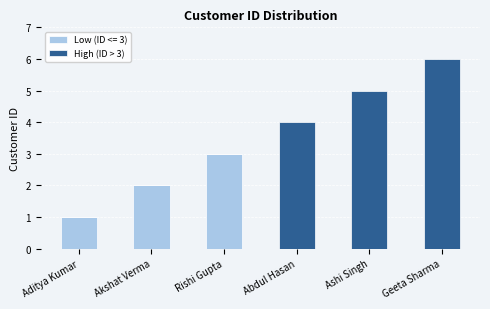

Is it true that Low (ID <= 3) equals 0 at Geeta Sharma?

True